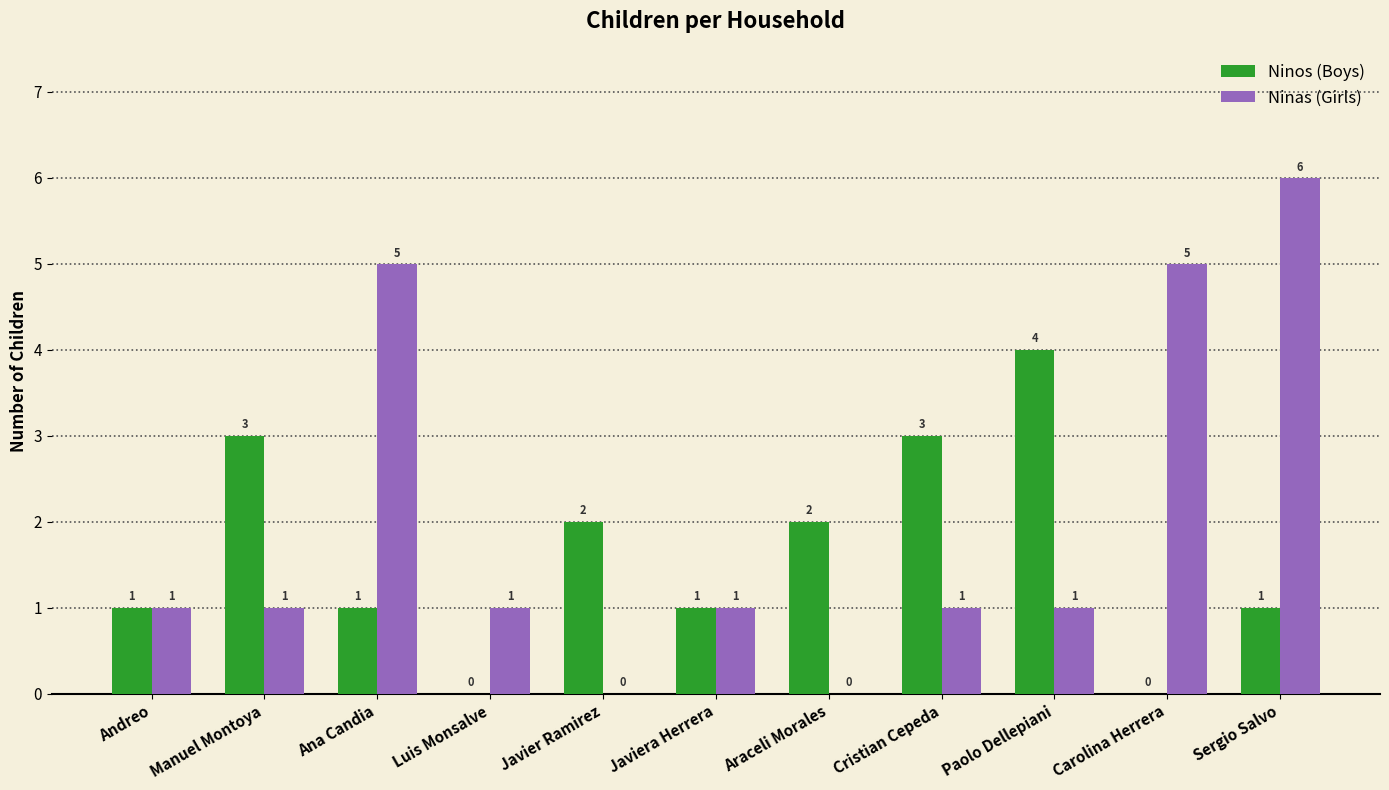

What is the greatest value displayed?

6